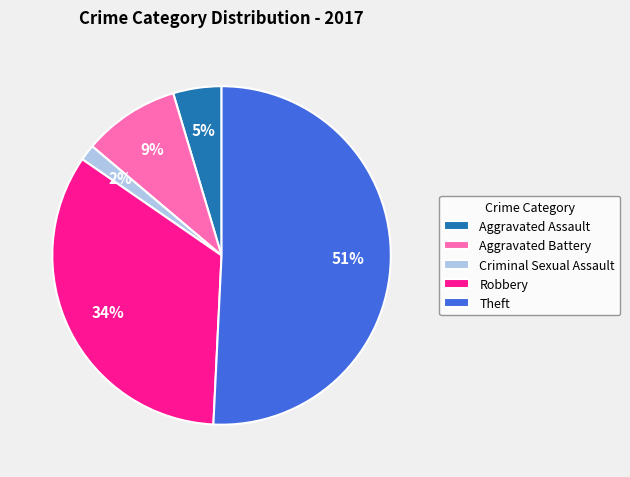

Rank the categories by value from highest to lowest.

Theft, Robbery, Aggravated Battery, Aggravated Assault, Criminal Sexual Assault